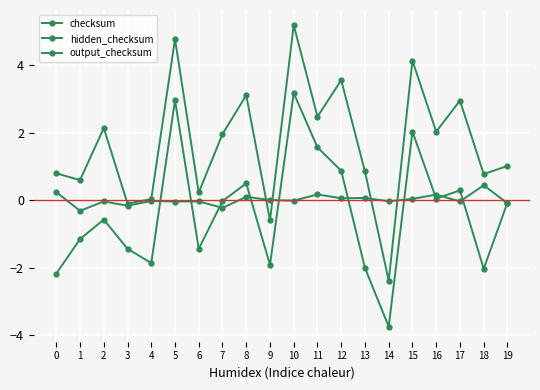

Where is the first local minimum for output_checksum?

1